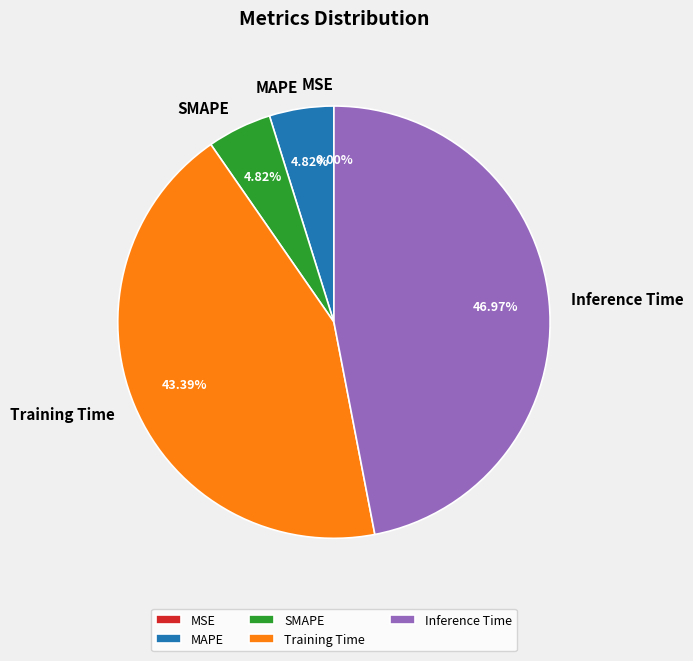

Is it true that SMAPE is 5% of the pie?

True